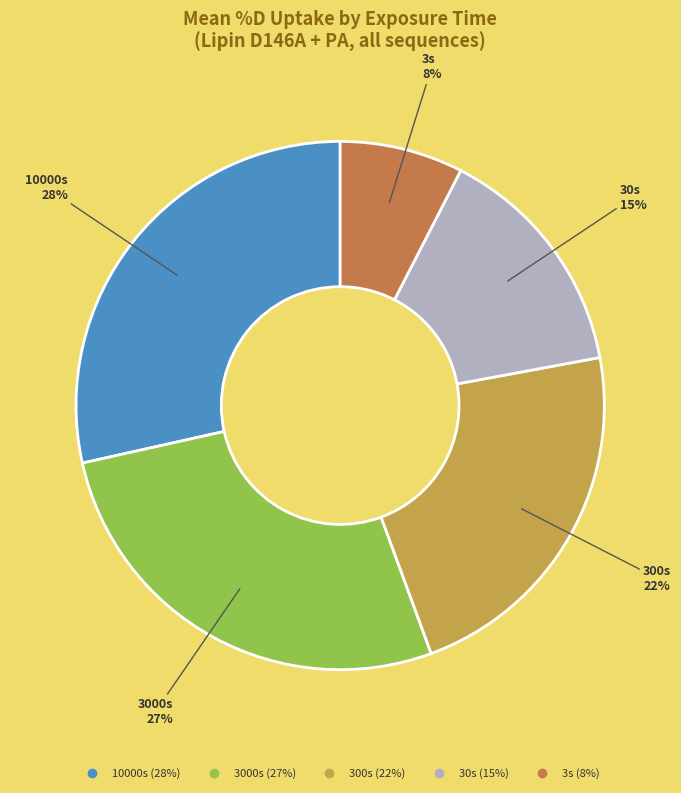

Which category has the biggest portion of the pie?

10000s